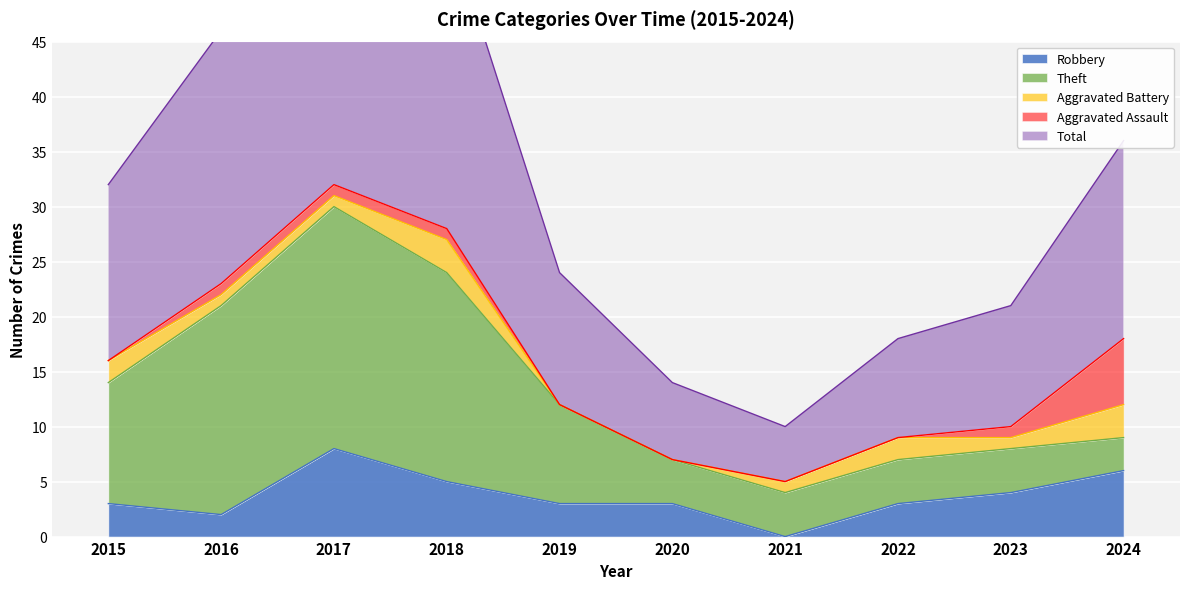

True or false: Total has a value of 16 at 2015.

True